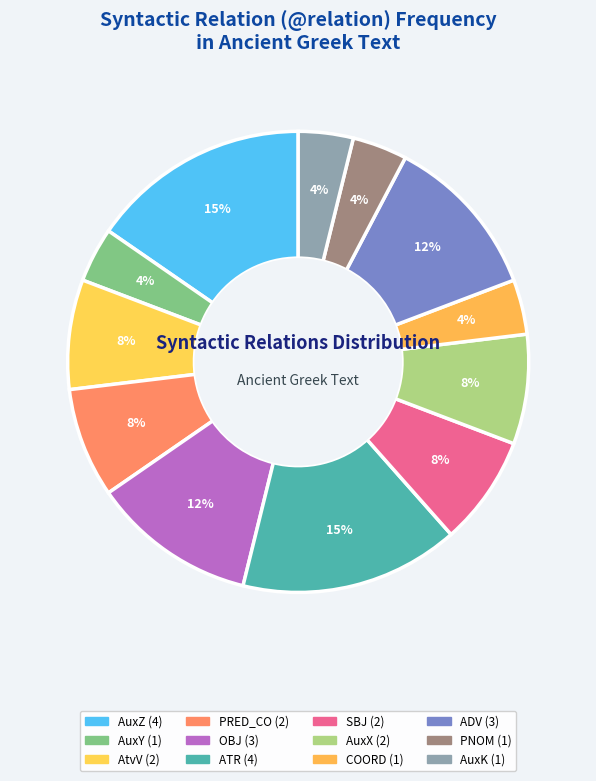

Is there a majority slice in this chart?

No